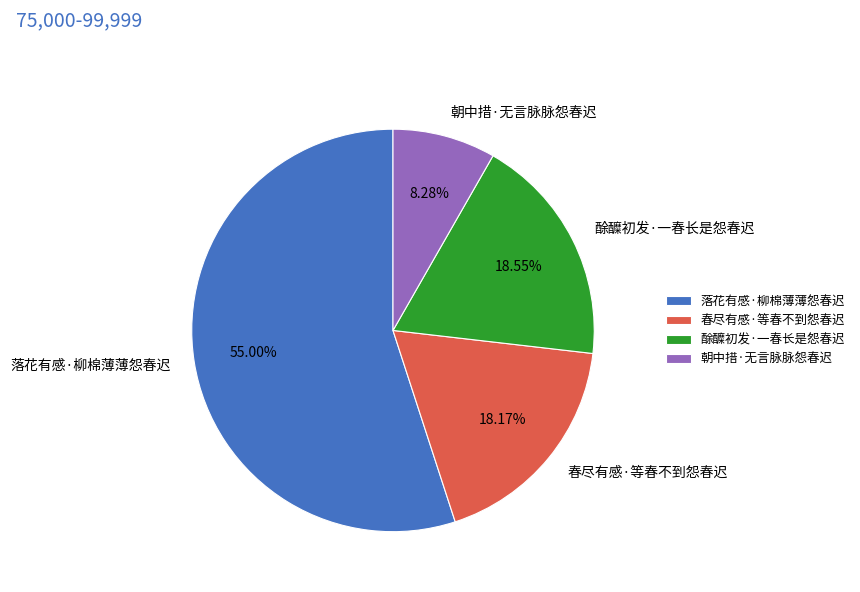

Count the number of slices in the pie.

4